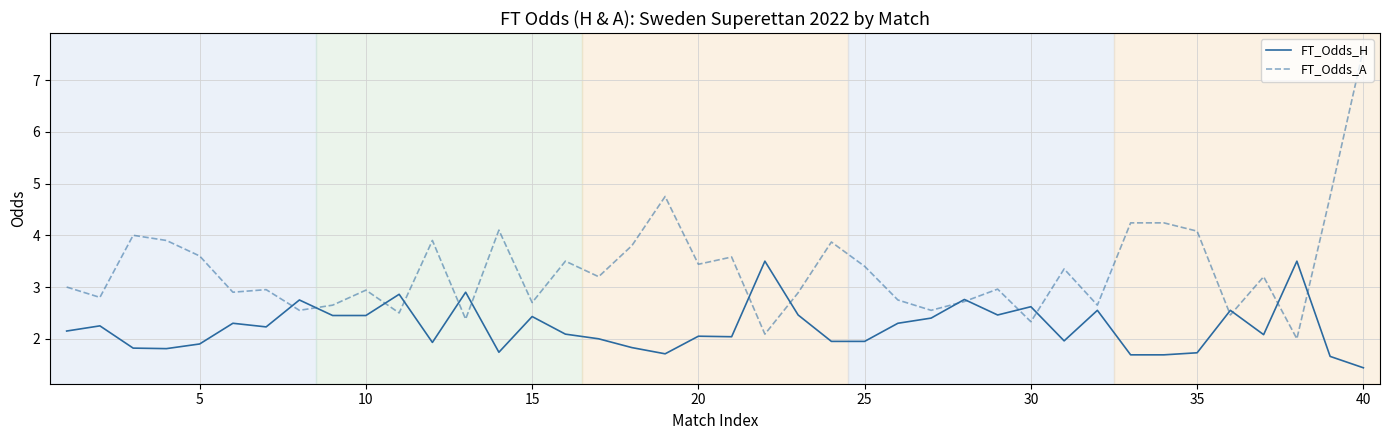

What is the greatest value displayed?

7.6